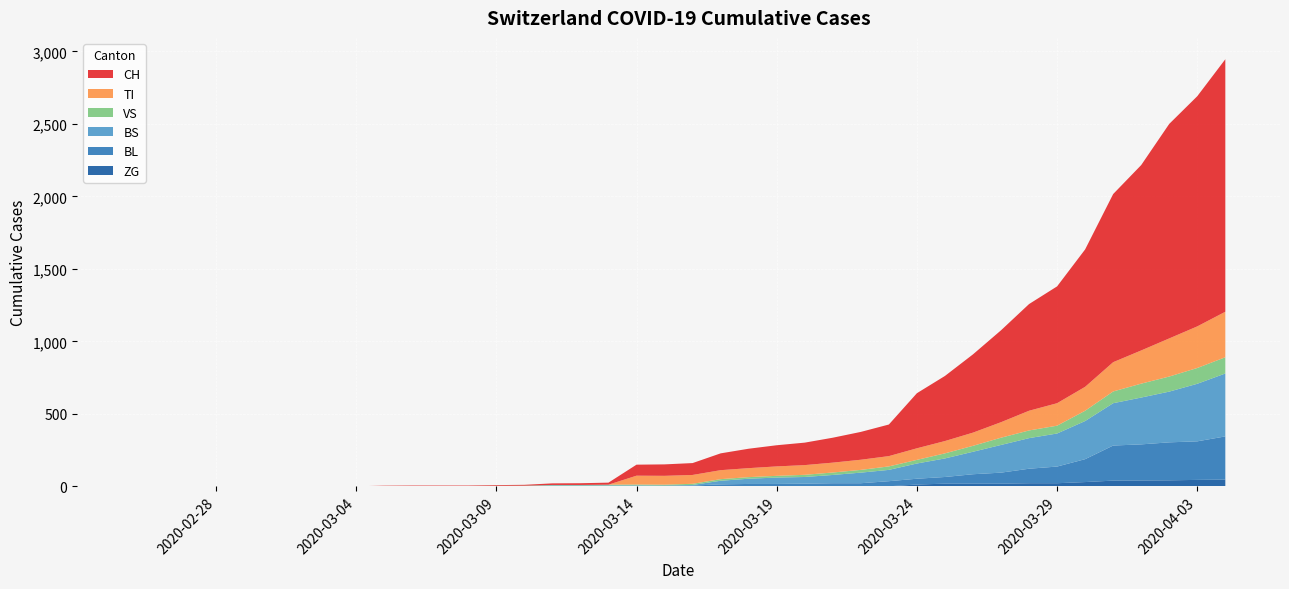

Reading left to right, extract all data points from this chart.

CH: 2020-02-25=0	2020-02-26=0	2020-02-27=0	2020-02-28=0	2020-02-29=0	2020-03-01=0	2020-03-02=0	2020-03-03=0	2020-03-04=0	2020-03-05=2	2020-03-06=3	2020-03-07=3	2020-03-08=3	2020-03-09=5	2020-03-10=6	2020-03-11=11	2020-03-12=12	2020-03-13=14	2020-03-14=76	2020-03-15=79	2020-03-16=82	2020-03-17=116	2020-03-18=134	2020-03-19=146	2020-03-20=155	2020-03-21=172	2020-03-22=192	2020-03-23=218	2020-03-24=380	2020-03-25=449	2020-03-26=540	2020-03-27=634	2020-03-28=736	2020-03-29=806	2020-03-30=948	2020-03-31=1160	2020-04-01=1279	2020-04-02=1480	2020-04-03=1588	2020-04-04=1742
VS: 2020-02-25=0	2020-02-26=0	2020-02-27=0	2020-02-28=0	2020-02-29=0	2020-03-01=0	2020-03-02=0	2020-03-03=0	2020-03-04=0	2020-03-05=2	2020-03-06=2	2020-03-07=2	2020-03-08=2	2020-03-09=2	2020-03-10=2	2020-03-11=3	2020-03-12=3	2020-03-13=5	2020-03-14=6	2020-03-15=6	2020-03-16=8	2020-03-17=11	2020-03-18=11	2020-03-19=12	2020-03-20=15	2020-03-21=17	2020-03-22=19	2020-03-23=24	2020-03-24=25	2020-03-25=35	2020-03-26=41	2020-03-27=50	2020-03-28=53	2020-03-29=54	2020-03-30=71	2020-03-31=81	2020-04-01=96	2020-04-02=104	2020-04-03=109	2020-04-04=112
TI: 2020-02-25=0	2020-02-26=0	2020-02-27=0	2020-02-28=0	2020-02-29=0	2020-03-01=0	2020-03-02=0	2020-03-03=0	2020-03-04=0	2020-03-05=0	2020-03-06=0	2020-03-07=0	2020-03-08=0	2020-03-09=0	2020-03-10=0	2020-03-11=0	2020-03-12=0	2020-03-13=0	2020-03-14=61	2020-03-15=61	2020-03-16=61	2020-03-17=62	2020-03-18=62	2020-03-19=65	2020-03-20=67	2020-03-21=68	2020-03-22=70	2020-03-23=71	2020-03-24=80	2020-03-25=85	2020-03-26=91	2020-03-27=107	2020-03-28=136	2020-03-29=155	2020-03-30=165	2020-03-31=202	2020-04-01=229	2020-04-02=263	2020-04-03=287	2020-04-04=314
BL: 2020-02-25=0	2020-02-26=0	2020-02-27=0	2020-02-28=0	2020-02-29=0	2020-03-01=0	2020-03-02=0	2020-03-03=0	2020-03-04=0	2020-03-05=0	2020-03-06=0	2020-03-07=0	2020-03-08=0	2020-03-09=1	2020-03-10=2	2020-03-11=2	2020-03-12=2	2020-03-13=2	2020-03-14=2	2020-03-15=5	2020-03-16=5	2020-03-17=13	2020-03-18=16	2020-03-19=16	2020-03-20=18	2020-03-21=21	2020-03-22=21	2020-03-23=35	2020-03-24=40	2020-03-25=46	2020-03-26=65	2020-03-27=76	2020-03-28=100	2020-03-29=115	2020-03-30=158	2020-03-31=242	2020-04-01=249	2020-04-02=262	2020-04-03=266	2020-04-04=298
BS: 2020-02-25=0	2020-02-26=0	2020-02-27=0	2020-02-28=0	2020-02-29=0	2020-03-01=0	2020-03-02=0	2020-03-03=0	2020-03-04=0	2020-03-05=0	2020-03-06=0	2020-03-07=0	2020-03-08=0	2020-03-09=0	2020-03-10=0	2020-03-11=4	2020-03-12=4	2020-03-13=4	2020-03-14=4	2020-03-15=0	2020-03-16=4	2020-03-17=25	2020-03-18=36	2020-03-19=44	2020-03-20=46	2020-03-21=57	2020-03-22=73	2020-03-23=78	2020-03-24=105	2020-03-25=128	2020-03-26=155	2020-03-27=191	2020-03-28=211	2020-03-29=228	2020-03-30=263	2020-03-31=292	2020-04-01=323	2020-04-02=350	2020-04-03=397	2020-04-04=434
ZG: 2020-02-25=0	2020-02-26=0	2020-02-27=0	2020-02-28=0	2020-02-29=0	2020-03-01=0	2020-03-02=0	2020-03-03=0	2020-03-04=0	2020-03-05=0	2020-03-06=0	2020-03-07=0	2020-03-08=0	2020-03-09=0	2020-03-10=0	2020-03-11=0	2020-03-12=0	2020-03-13=0	2020-03-14=0	2020-03-15=0	2020-03-16=0	2020-03-17=0	2020-03-18=0	2020-03-19=0	2020-03-20=0	2020-03-21=0	2020-03-22=0	2020-03-23=0	2020-03-24=12	2020-03-25=18	2020-03-26=18	2020-03-27=18	2020-03-28=21	2020-03-29=21	2020-03-30=29	2020-03-31=39	2020-04-01=40	2020-04-02=41	2020-04-03=44	2020-04-04=46